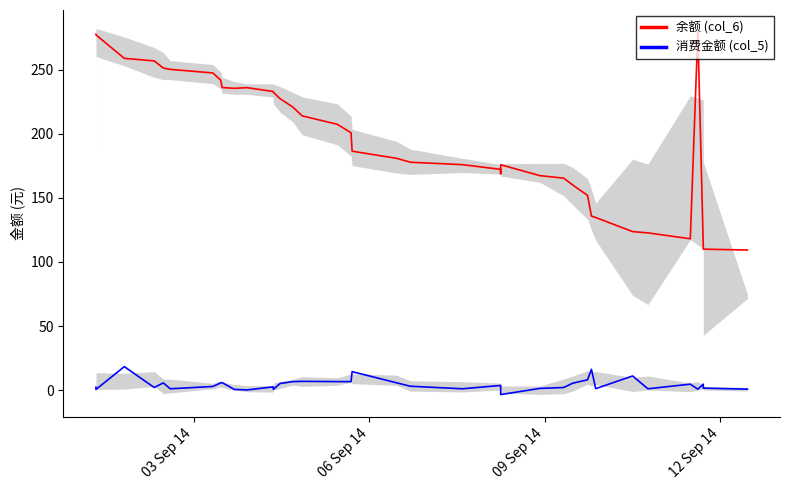

True or false: 余额 (col_6) and 消费金额 (col_5) intersect in this chart.

False